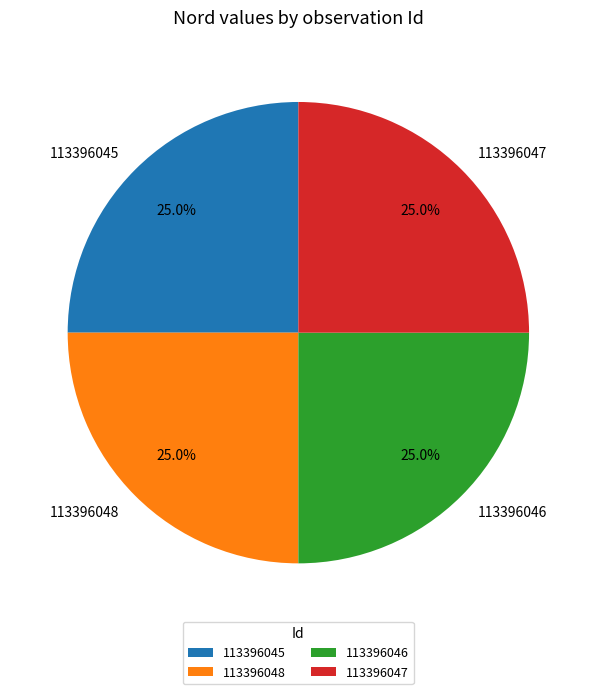

How many segments does this pie chart have?

4